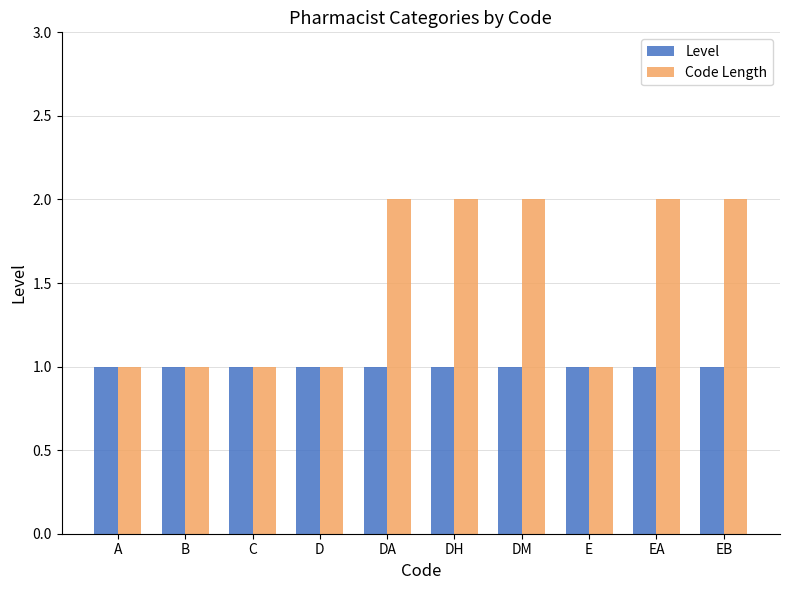

What position from the left is EA?

9